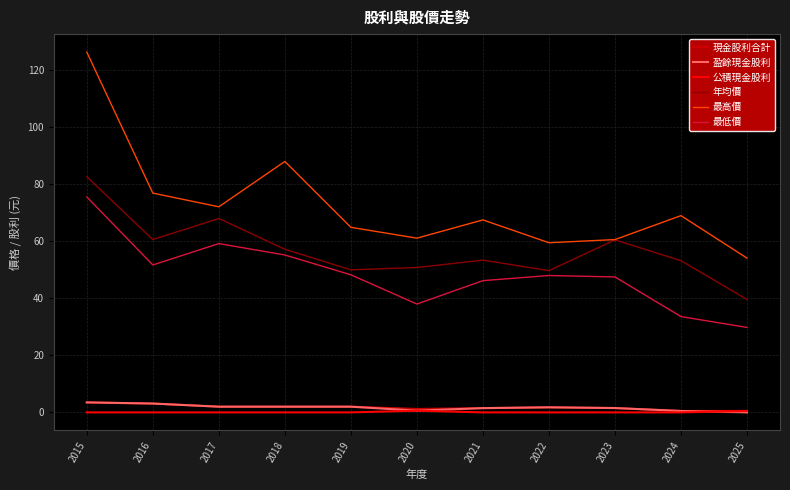

True or false: 最低價 and 盈餘現金股利 cross at least once.

False